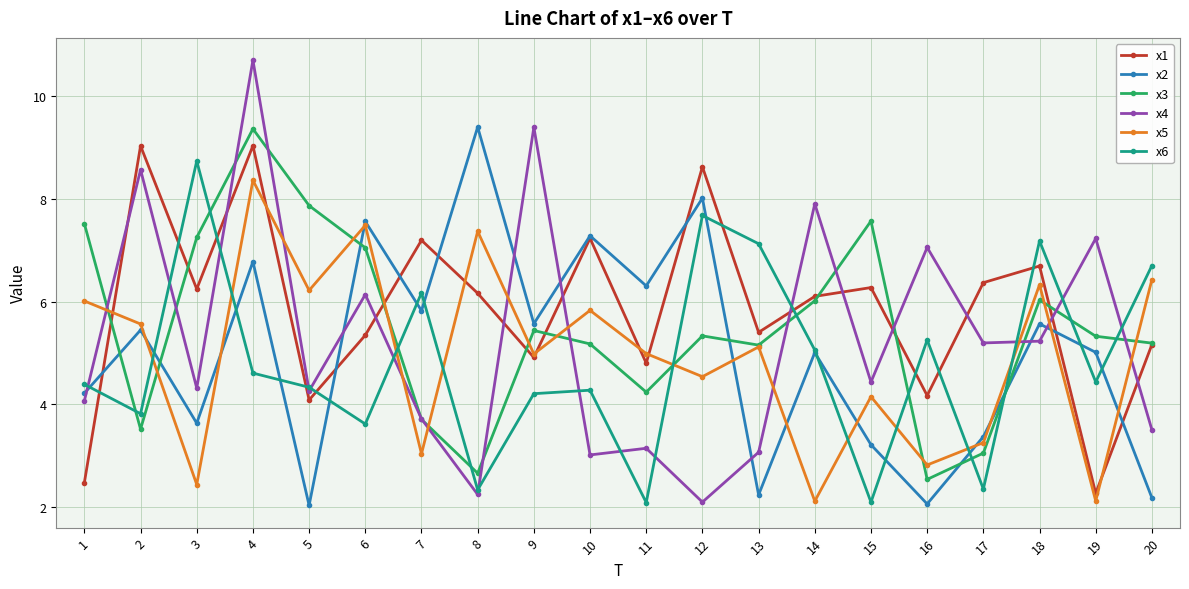

How many interior local valleys does the x5 series have?

8